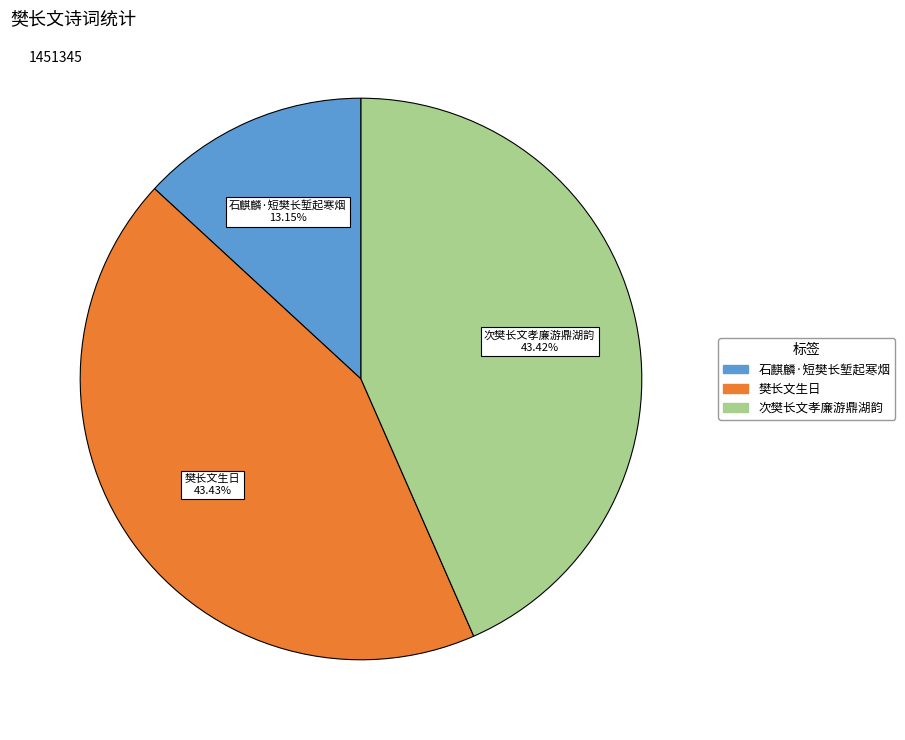

To the nearest percent, what is the difference between the 樊长文生日 and 石麒麟·短樊长堑起寒烟 slice percentages?

30%